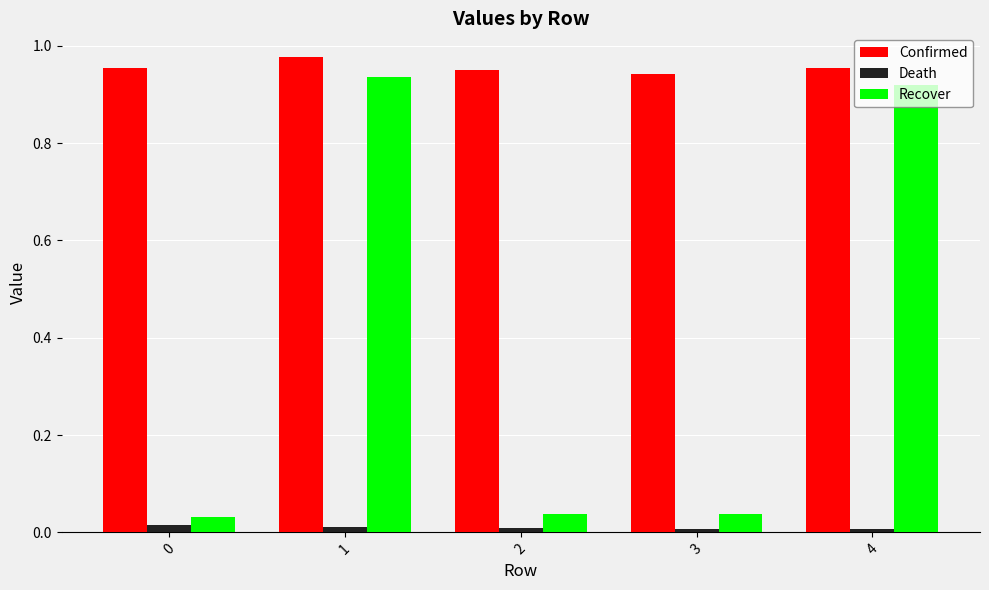

Is it true that Death equals 0.0 at 1?

True